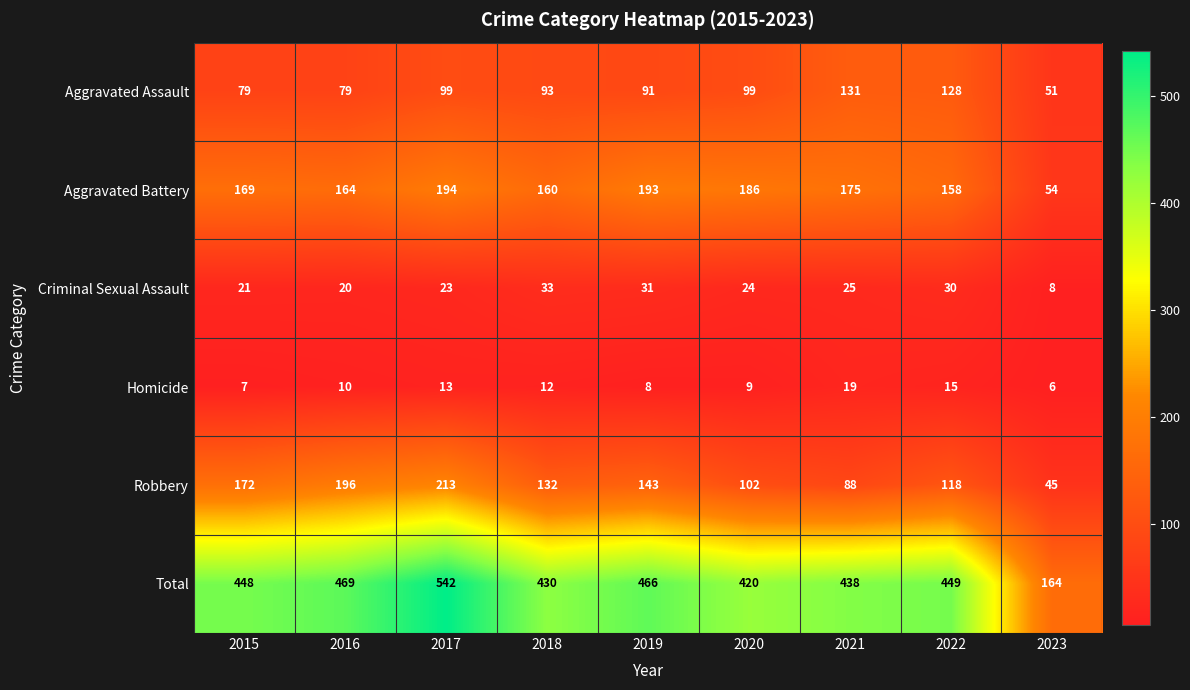

How many categories are shown in the chart?

9